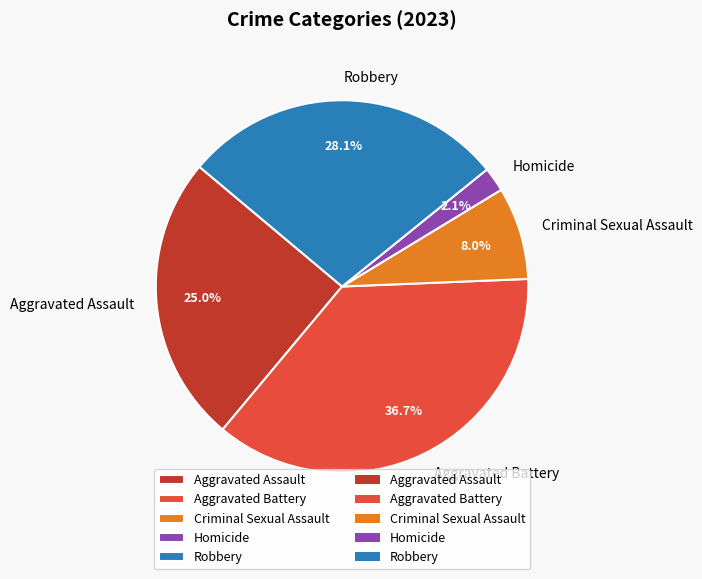

Is it true that Robbery is 41% of the pie?

False